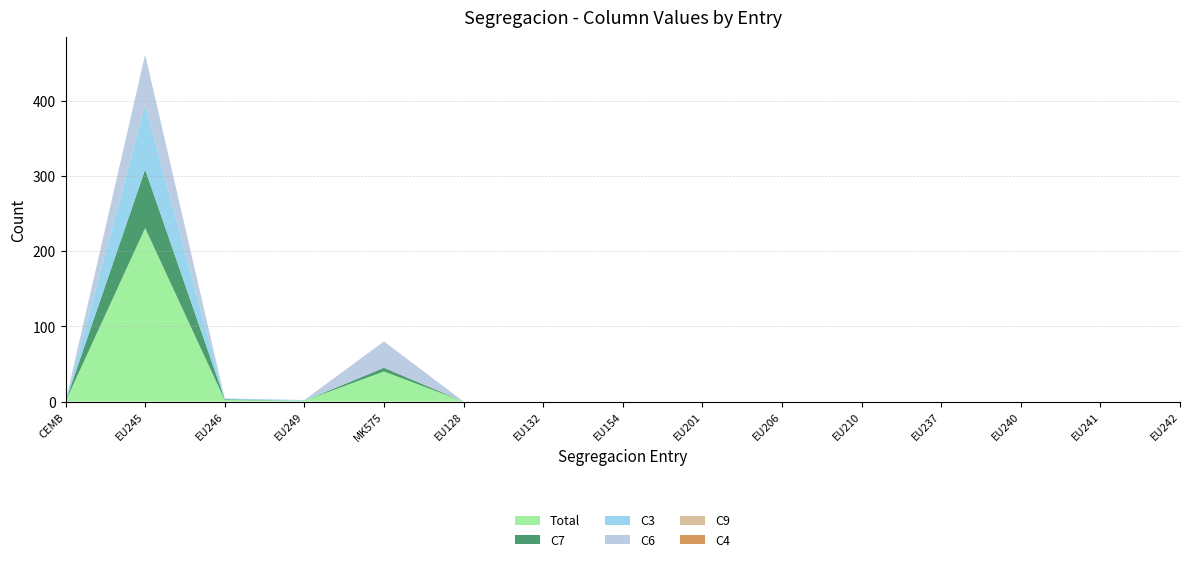

Reading right to left, transcribe all the data shown in this chart.

Total: 0	0	0	0	0	0	0	0	0	0	40	1	2	231	0
C7: 0	0	0	0	0	0	0	0	0	0	5	0	1	78	0
C3: 0	0	0	0	0	0	0	0	0	0	0	1	1	86	0
C6: 0	0	0	0	0	0	0	0	0	0	35	0	0	67	0
C9: 0	0	0	0	0	0	0	0	0	0	0	0	0	0	0
C4: 0	0	0	0	0	0	0	0	0	0	0	0	0	0	0